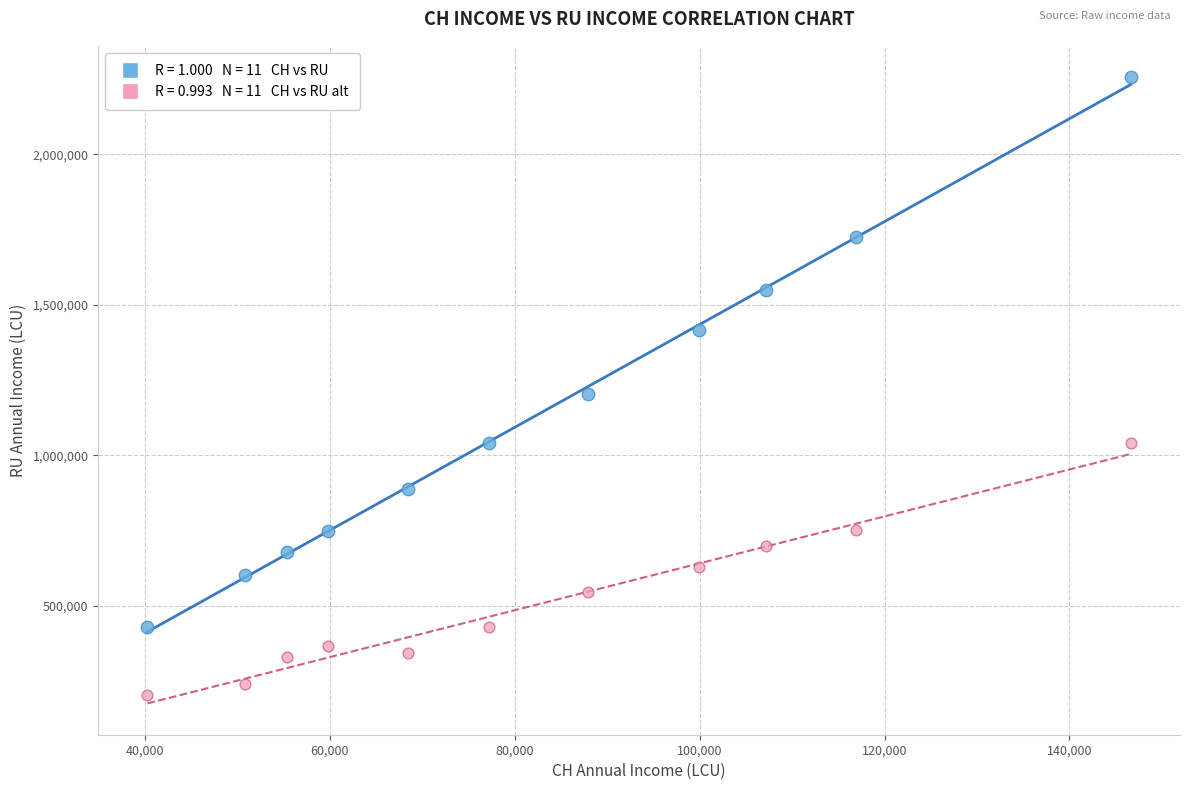

Across all series, what Y value is closest to 1229382?

1202691.3